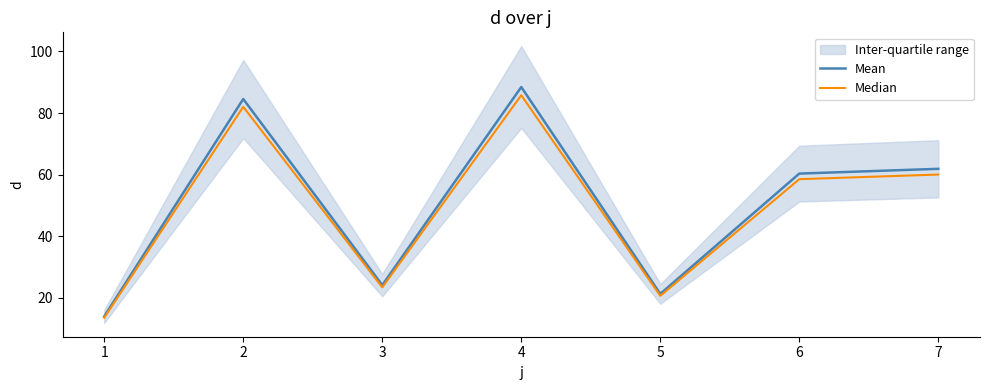

True or false: Median has more than 1 points higher than both neighbors.

True